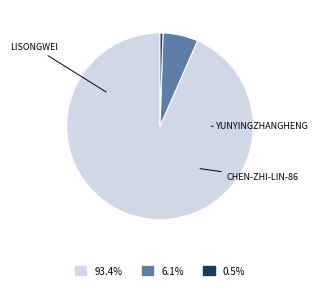

Is there any slice that represents more than half of the pie?

Yes